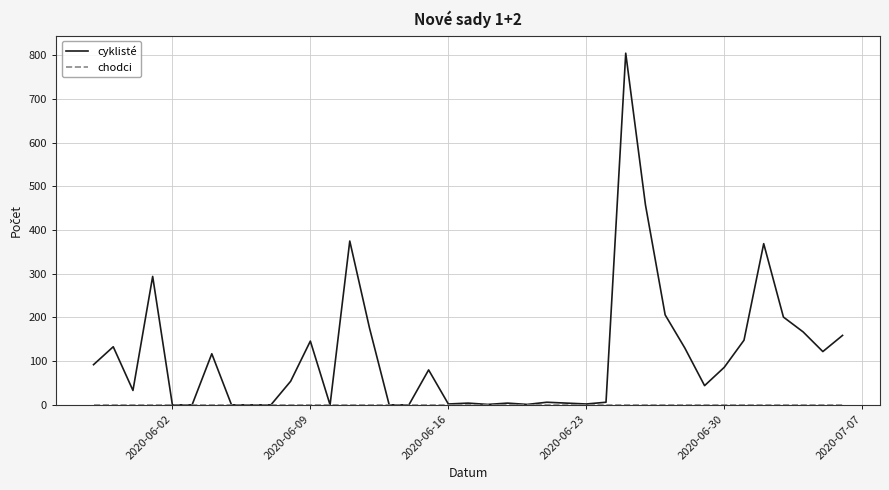

Does the chart display data point markers on the line(s)?

No